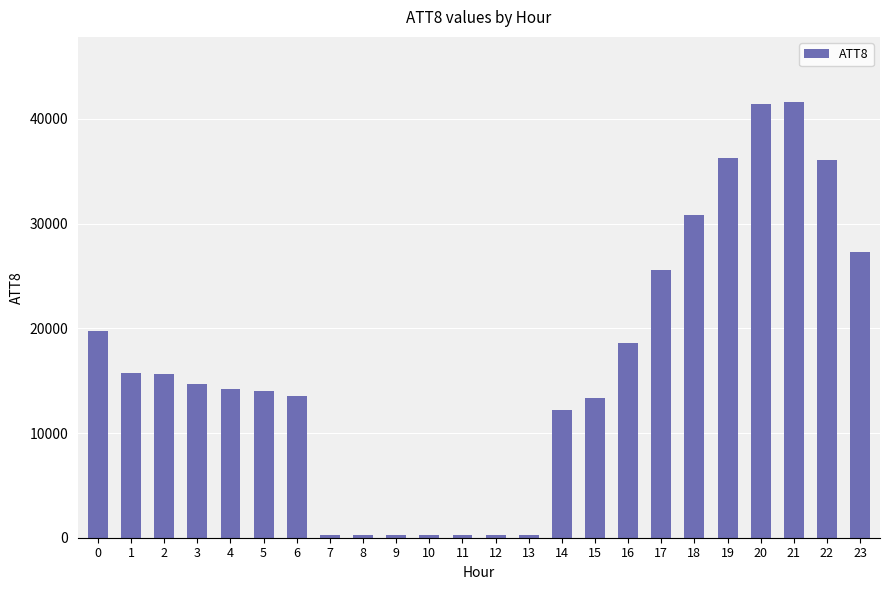

What is the difference between the second highest and second lowest values?

41100